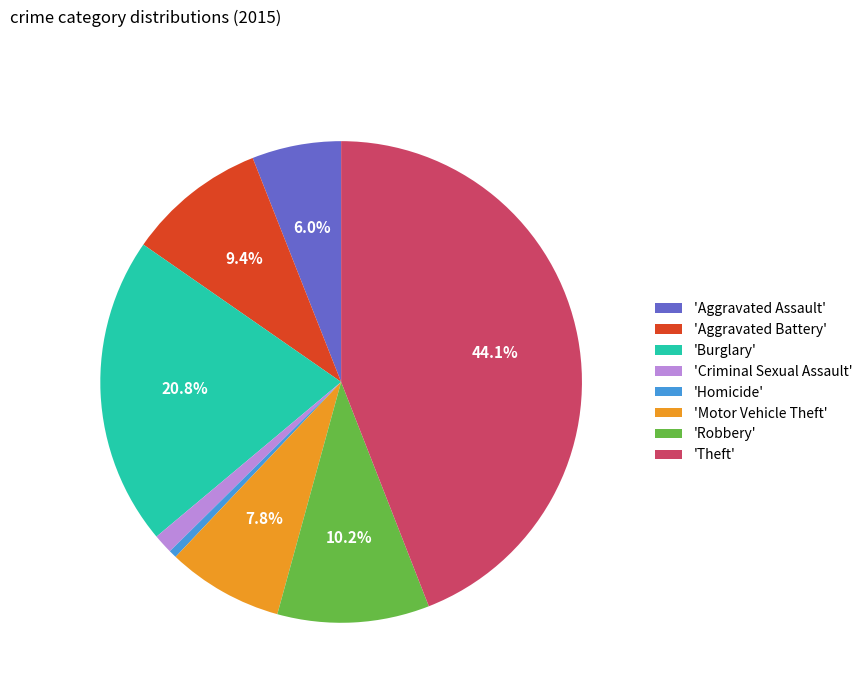

Which slice is the smallest?

'Homicide'